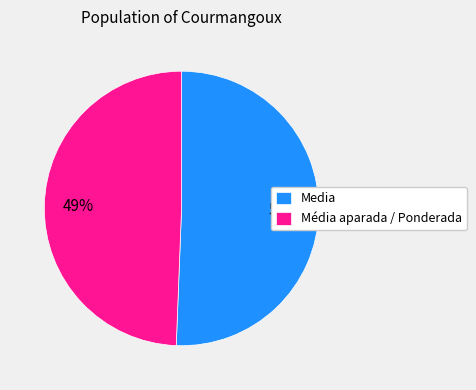

Count the number of slices in the pie.

2